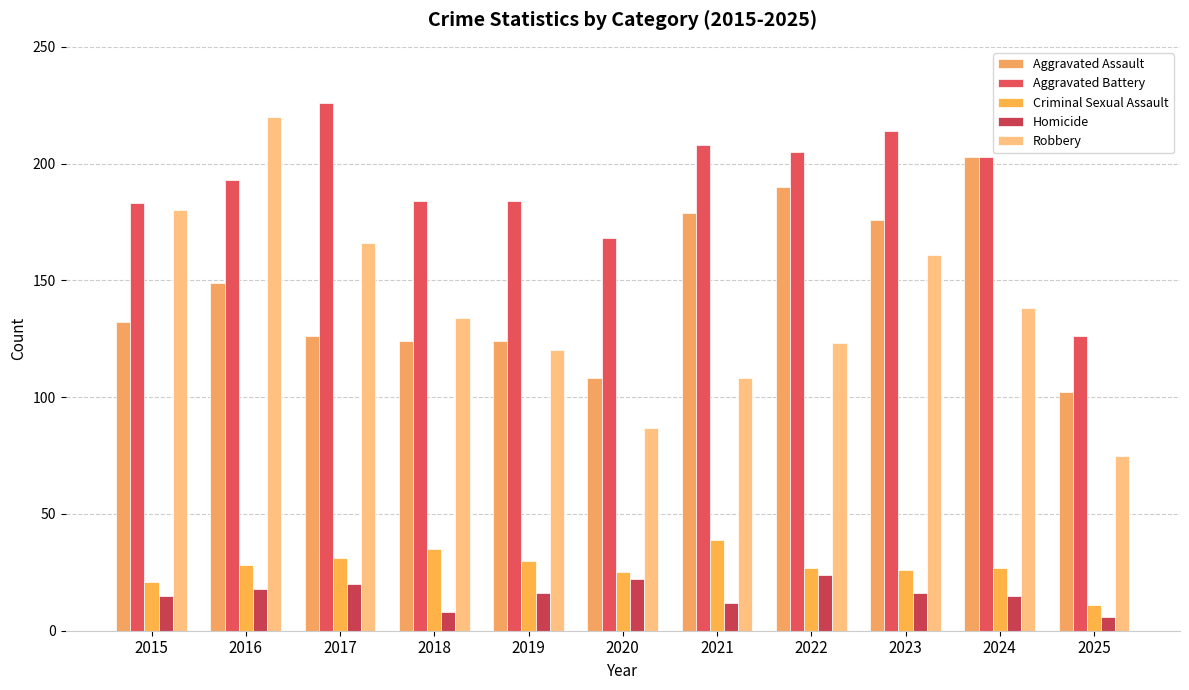

Where does the Aggravated Battery series first go above 193?

2017